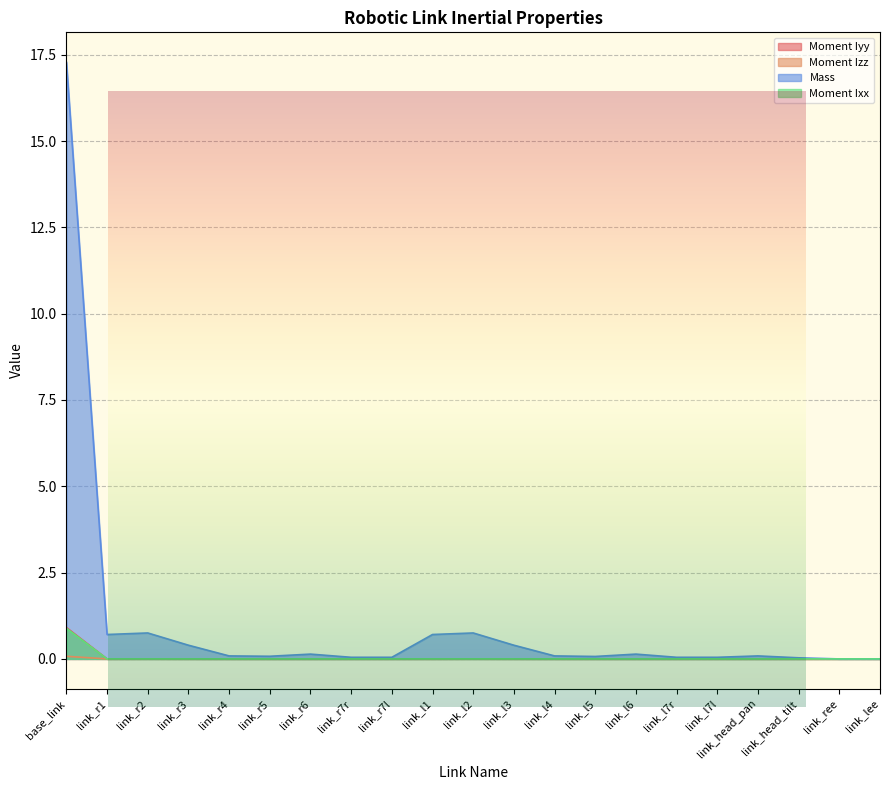

List the labels in order of Moment Izz value, largest first.

base_link, link_r2, link_l2, link_r3, link_l3, link_r1, link_l1, link_r7l, link_l7l, link_r7r, link_l7r, link_r6, link_l6, link_r4, link_l4, link_head_pan, link_r5, link_l5, link_head_tilt, link_ree, link_lee